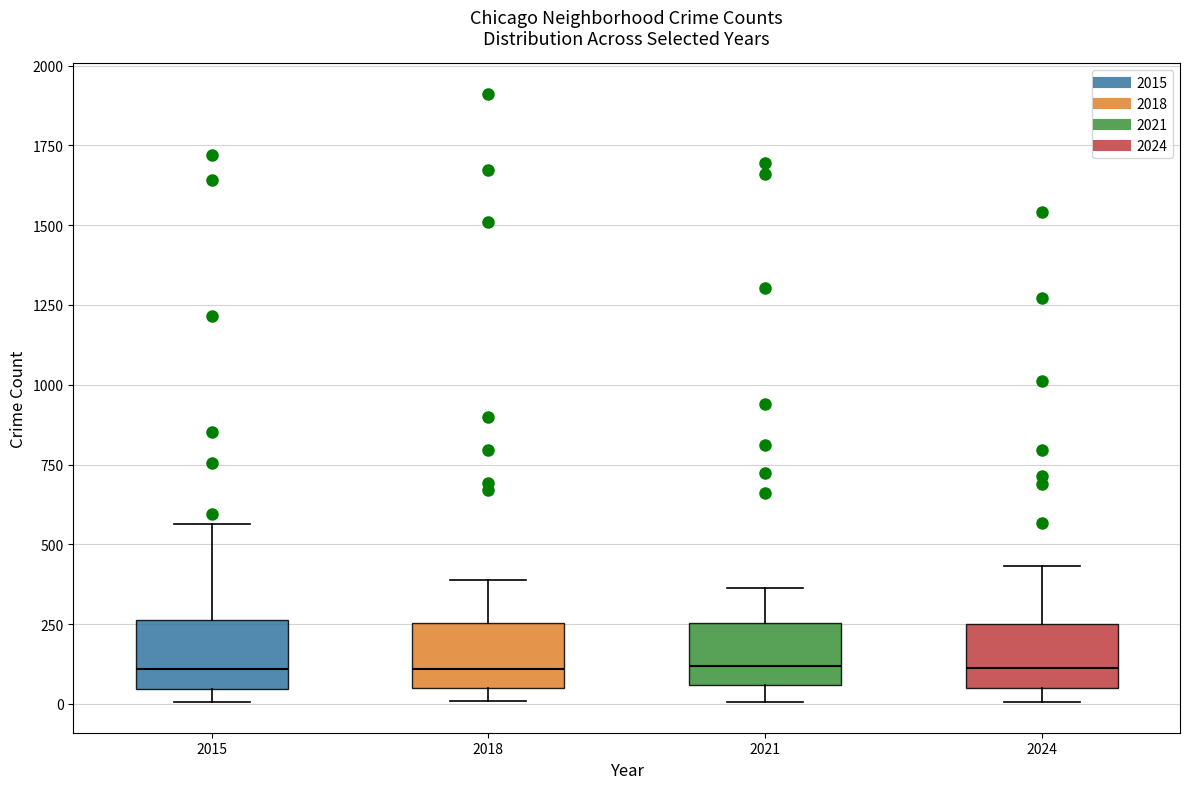

Reading left to right, read every box against the y-axis: the position of its median line, the range the box covers, and the ends of its whiskers. The values are not printed on the chart, so give them approximately, as read against the axis.

2015: median 100, box 50 to 250, whiskers 0 to 550
2018: median 100, box 50 to 250, whiskers 0 to 400
2021: median 100, box 50 to 250, whiskers 0 to 350
2024: median 100, box 50 to 250, whiskers 0 to 450